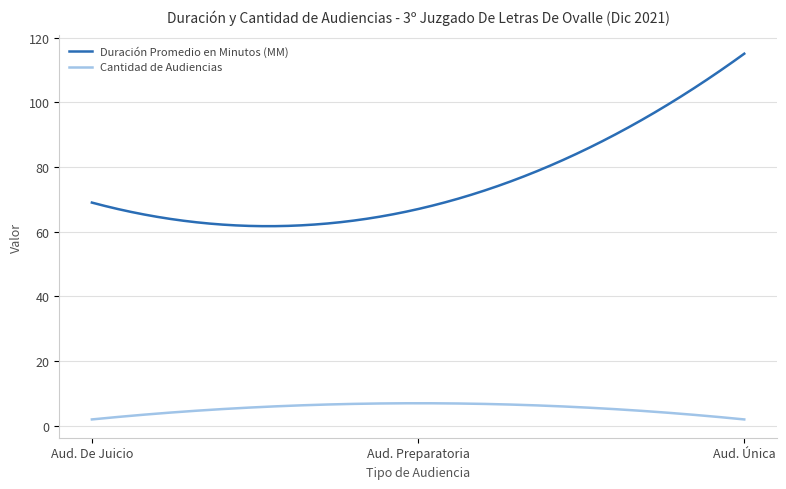

List the series in order of their overall mean, lowest first.

Cantidad de Audiencias, Duración Promedio en Minutos (MM)